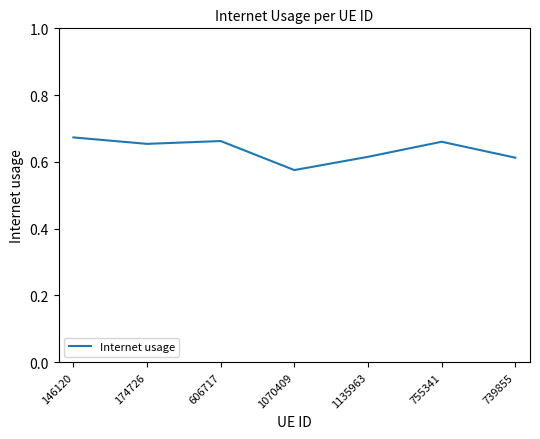

Where is the first local minimum?

174726